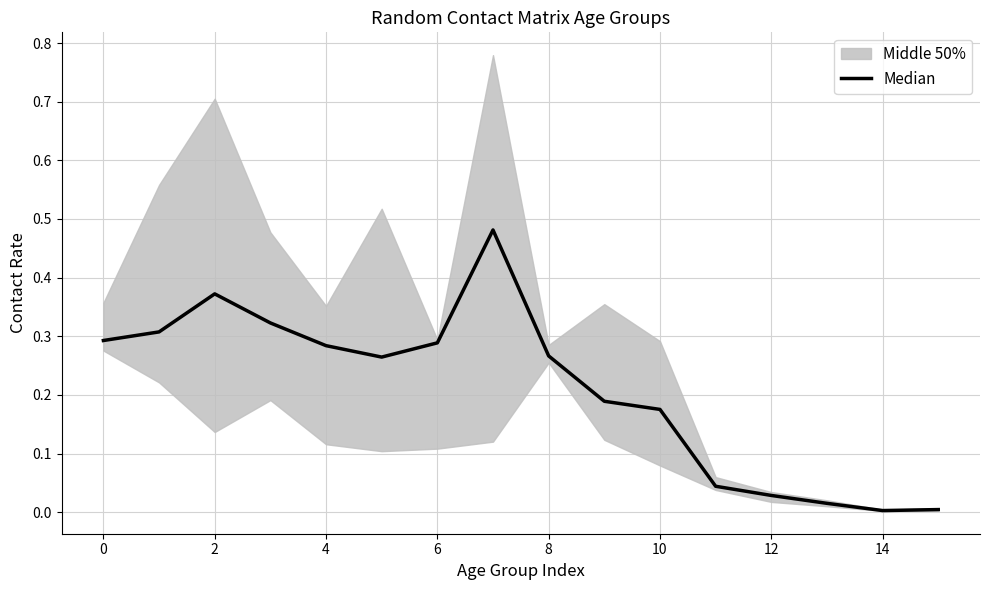

The value at 12 is 0.0. True or false?

False